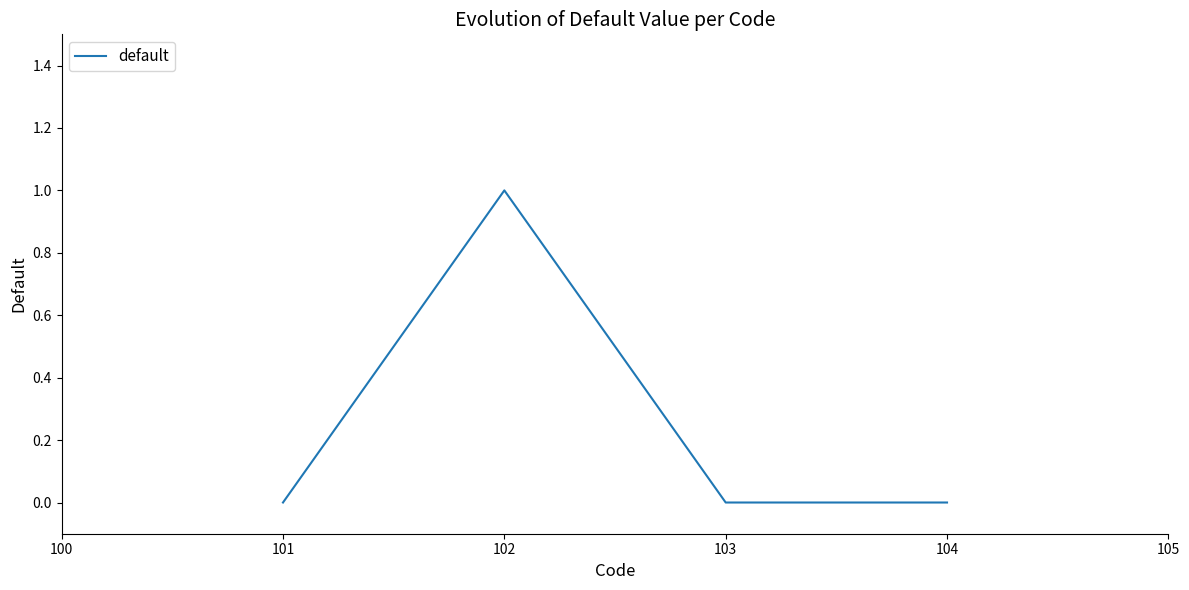

How many positive values are there?

1